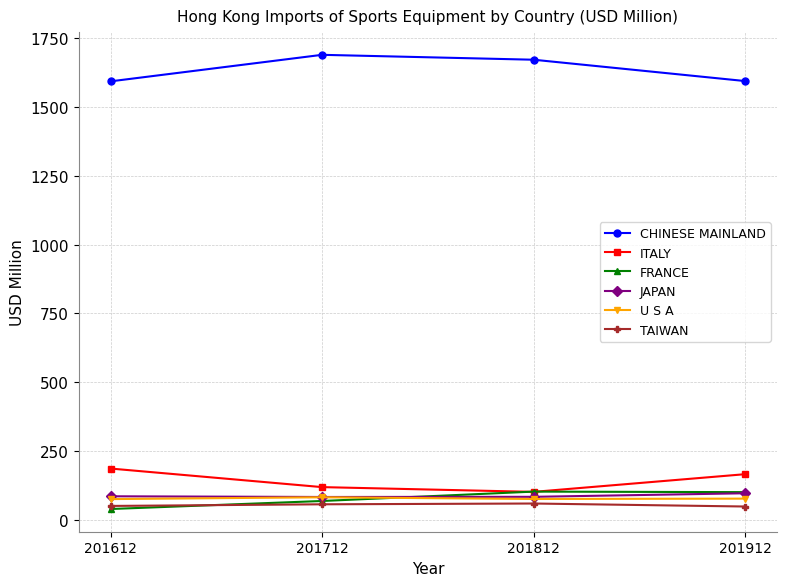

Is this an area chart (filled region under the line)?

No